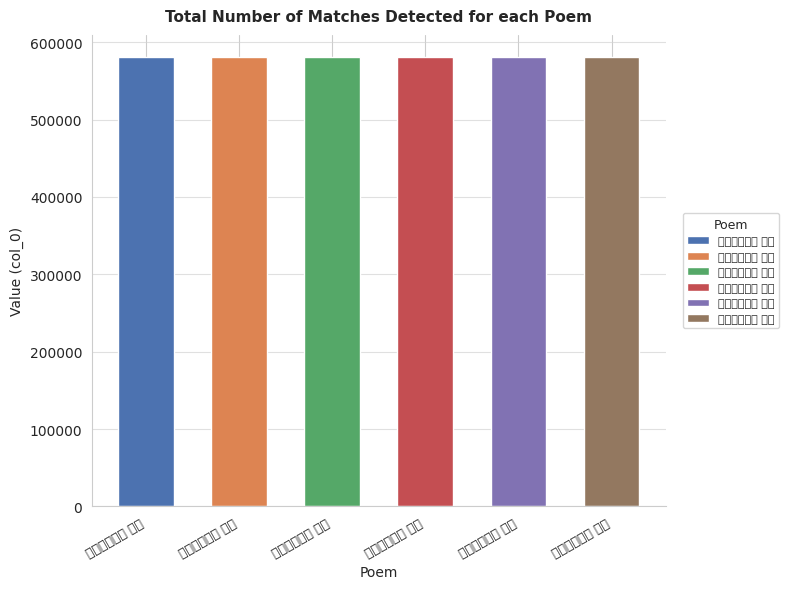

What is the label of the 6th bar from the right?

闲居感兴六首 其二